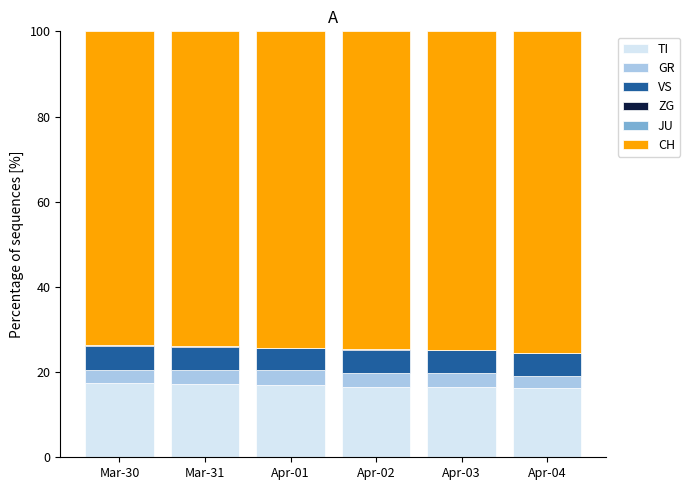

What is the sum of all TI values?

100.9